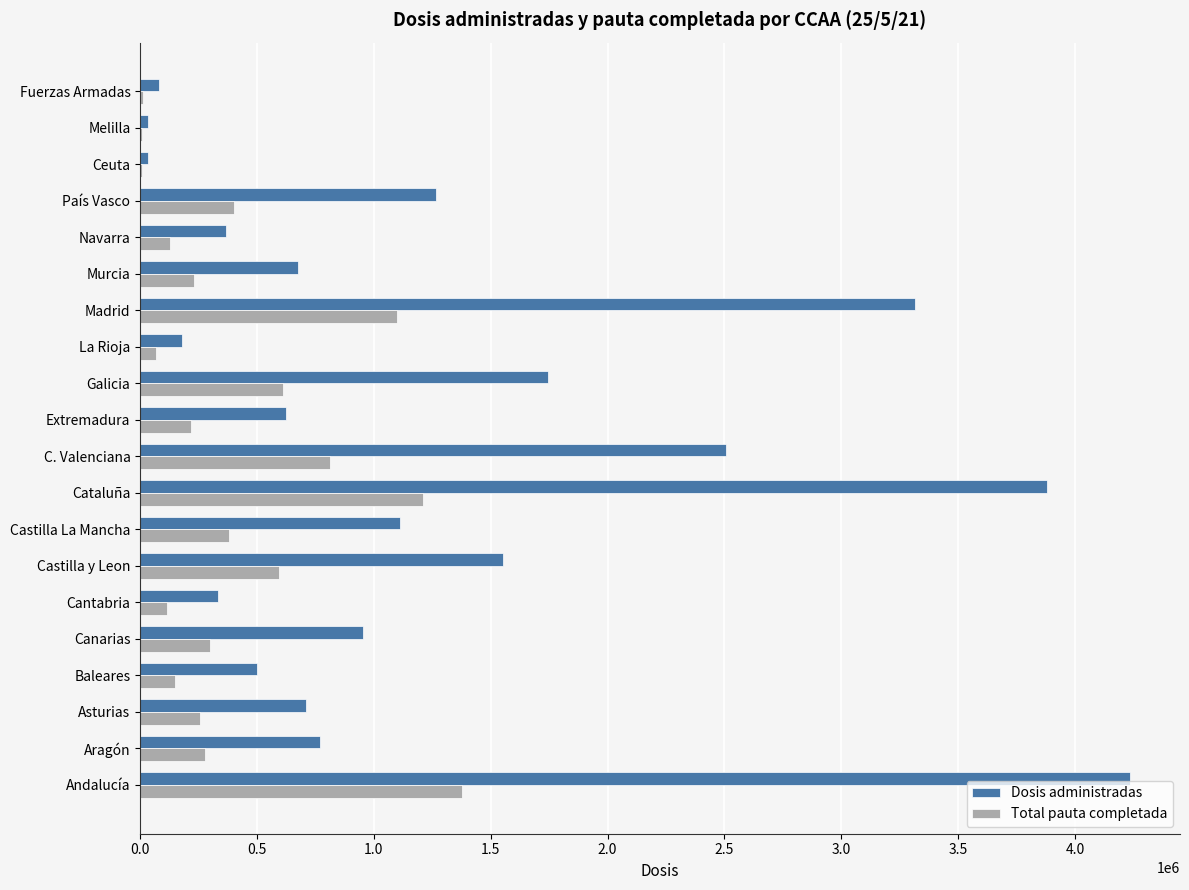

Where is Total pauta completada nearest to the value 692542?

Galicia